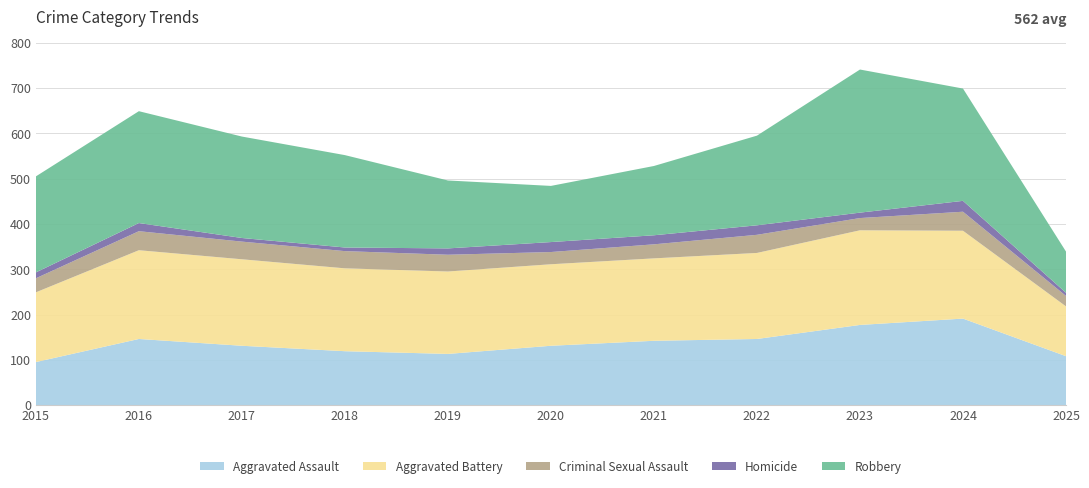

Reading right to left, what are all the values shown in this chart?

Aggravated Assault: 108	191	177	146	142	131	113	119	131	146	95
Aggravated Battery: 110	194	209	190	182	180	182	183	191	196	154
Criminal Sexual Assault: 23	42	27	40	31	27	37	38	39	42	31
Homicide: 7	24	12	21	20	22	14	8	8	18	13
Robbery: 91	248	316	198	153	124	150	204	224	247	212